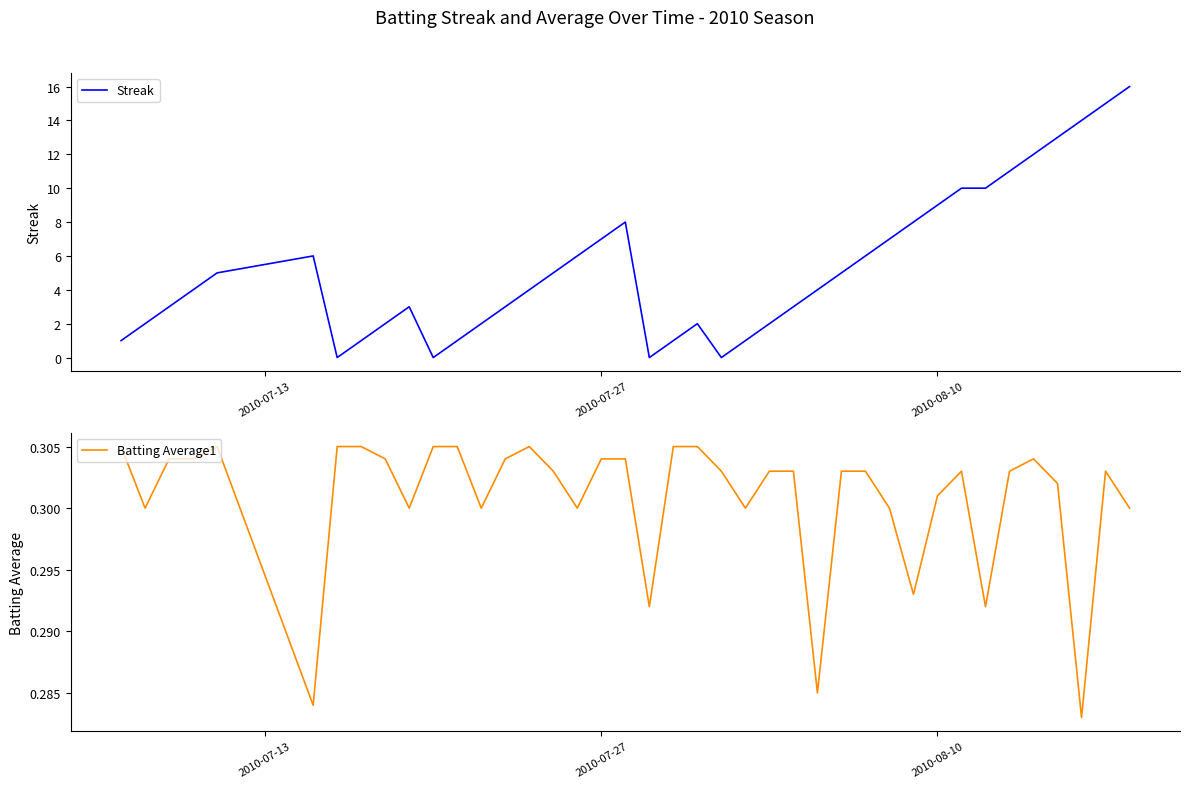

True or false: Batting Average1 has more than 1 points higher than both neighbors.

True